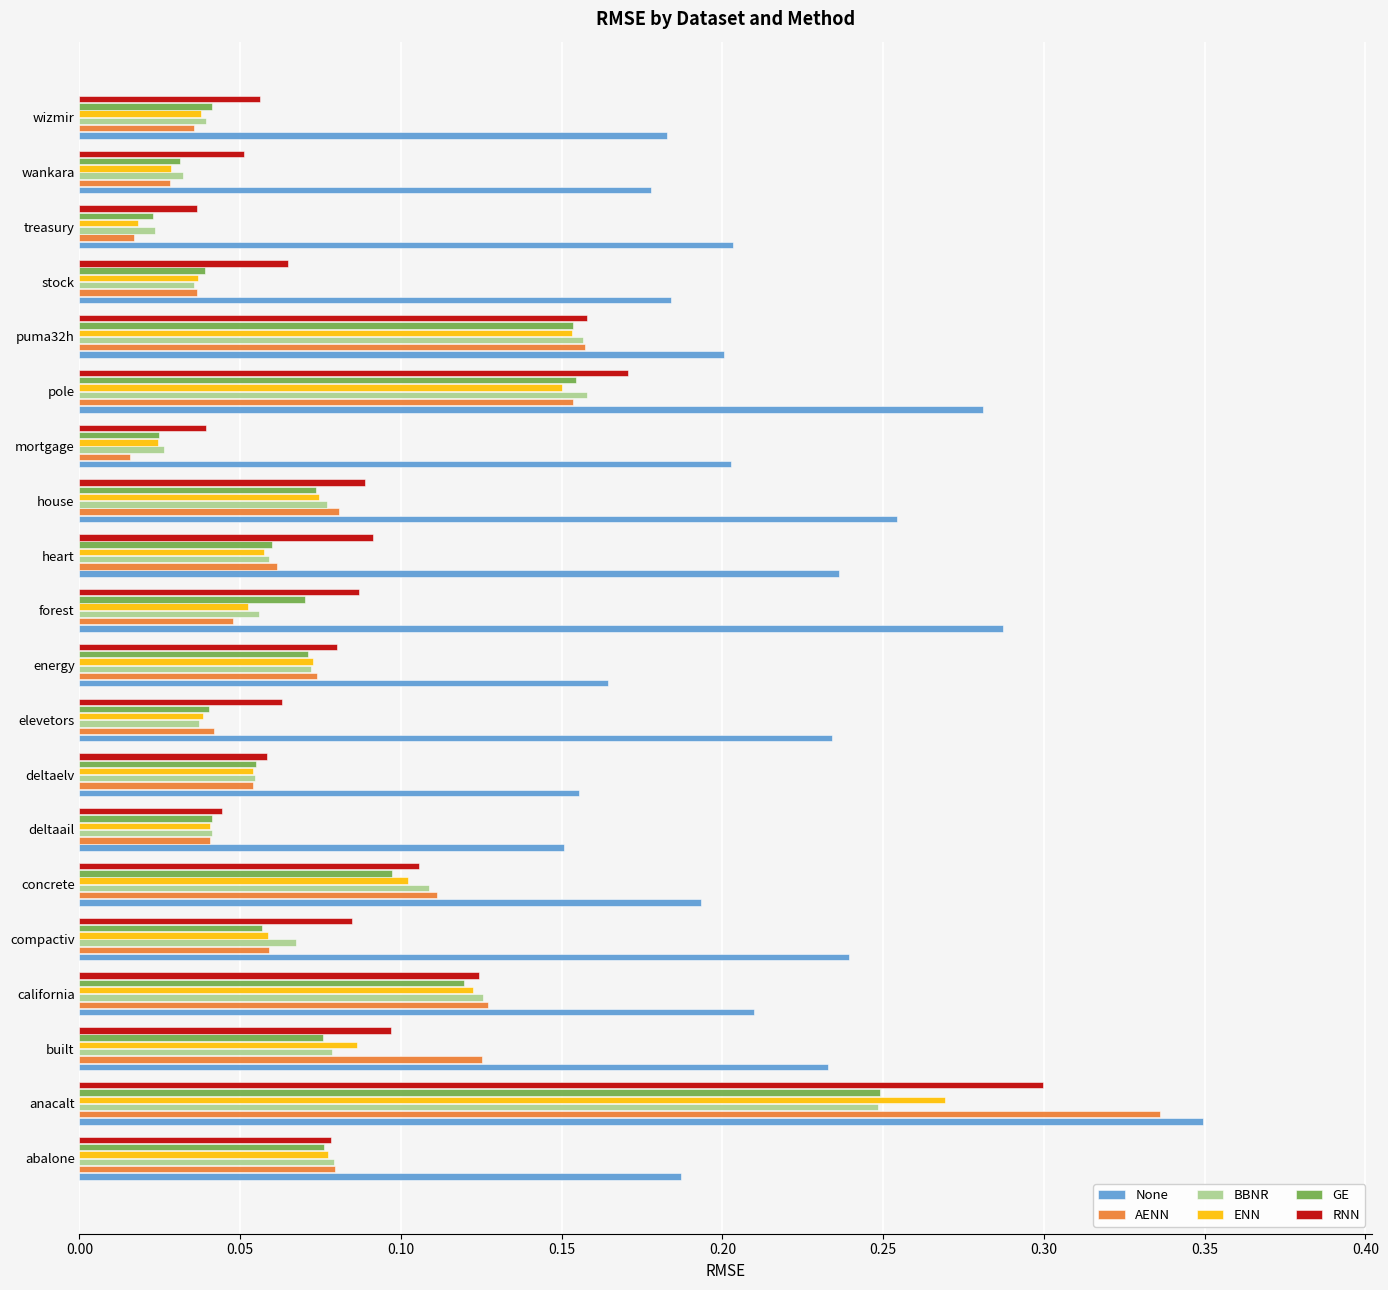

What is the sum of all RNN values?

1.9